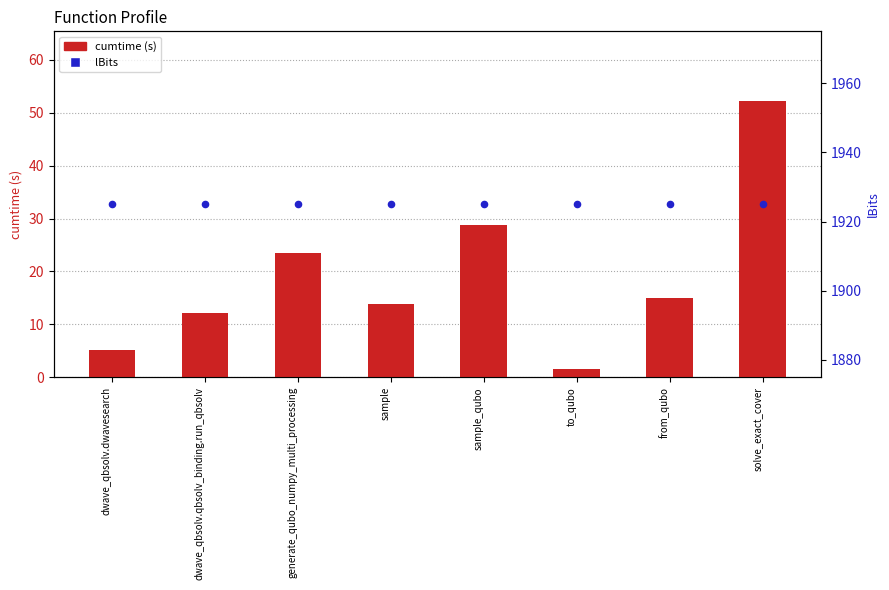

What are all the series names shown in the legend?

cumtime (s), lBits